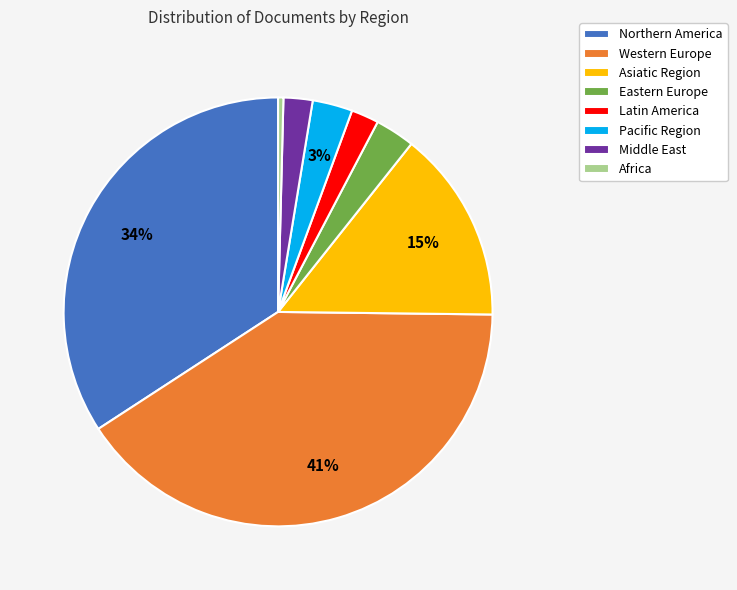

To the nearest percent, what is the average slice percentage?

12%